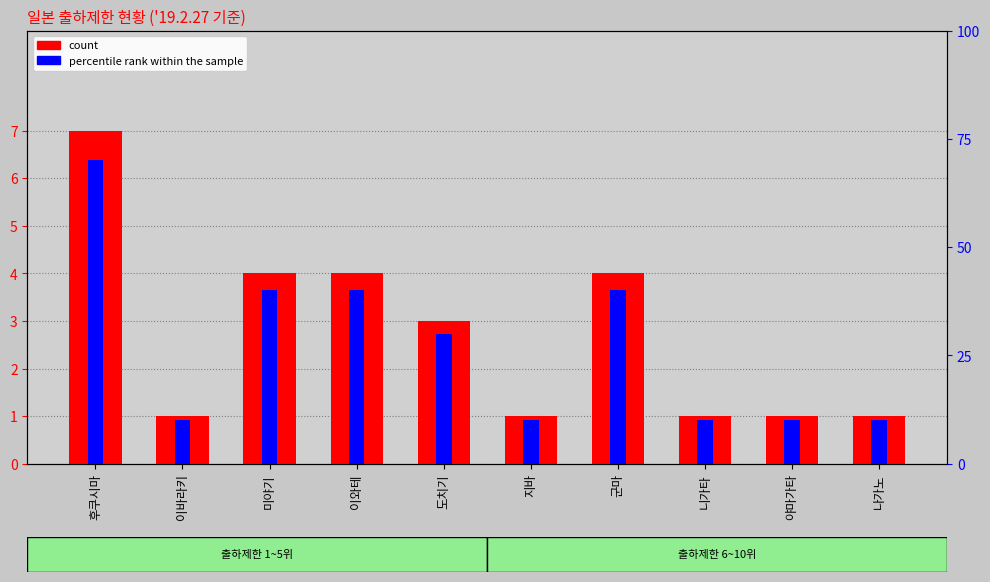

List the series in order of their peak value, lowest first.

count, percentile rank within the sample